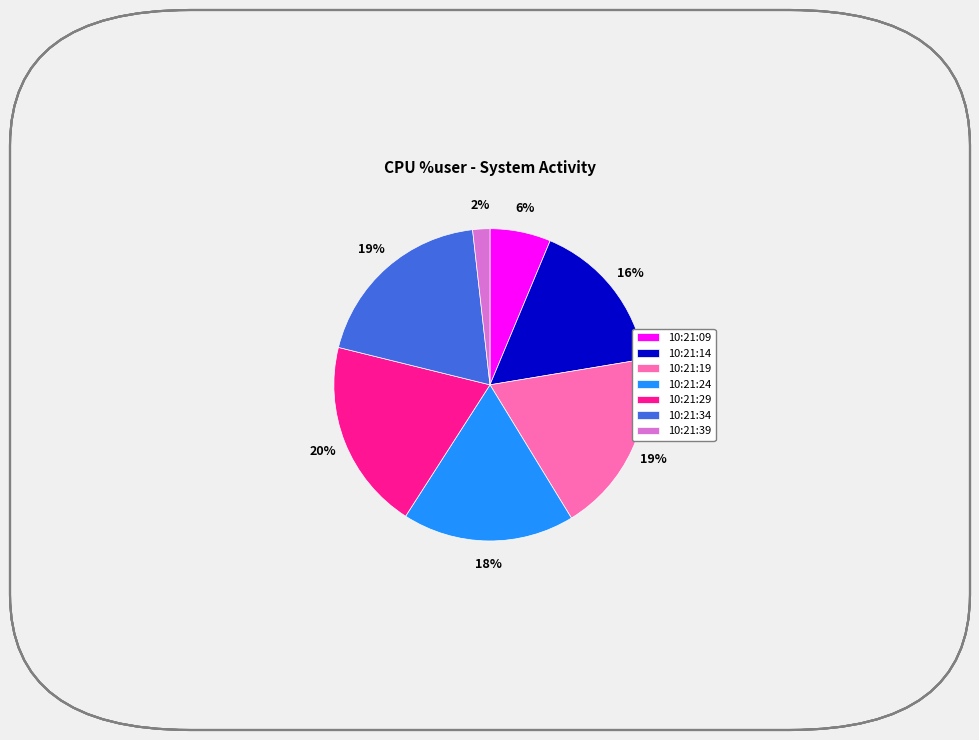

To the nearest percent, what is the combined percentage of 10:21:19 and 10:21:39?

21%